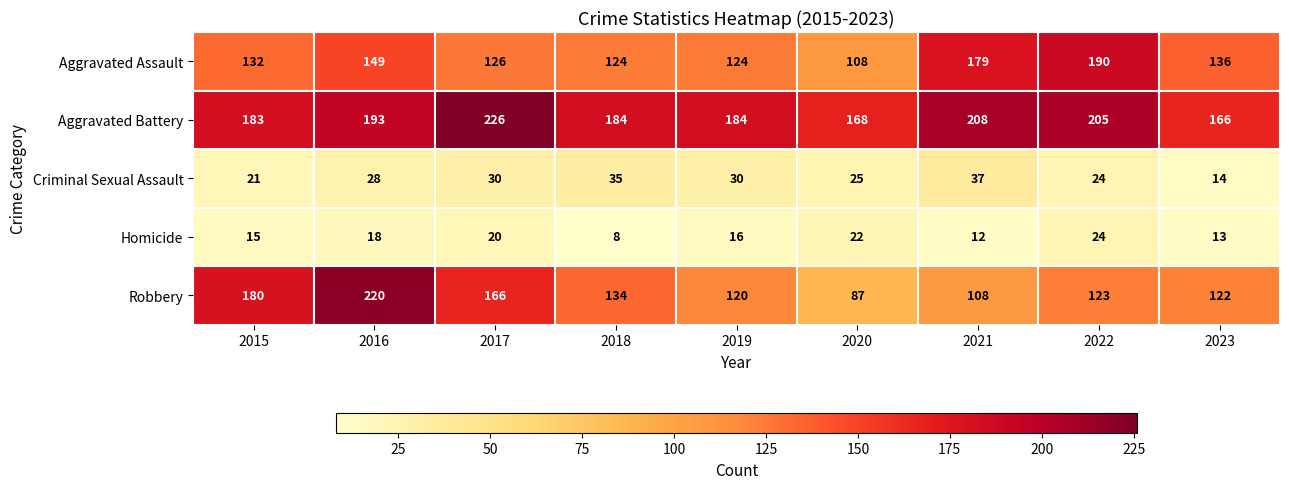

Which series has the largest range (max minus min)?

Robbery